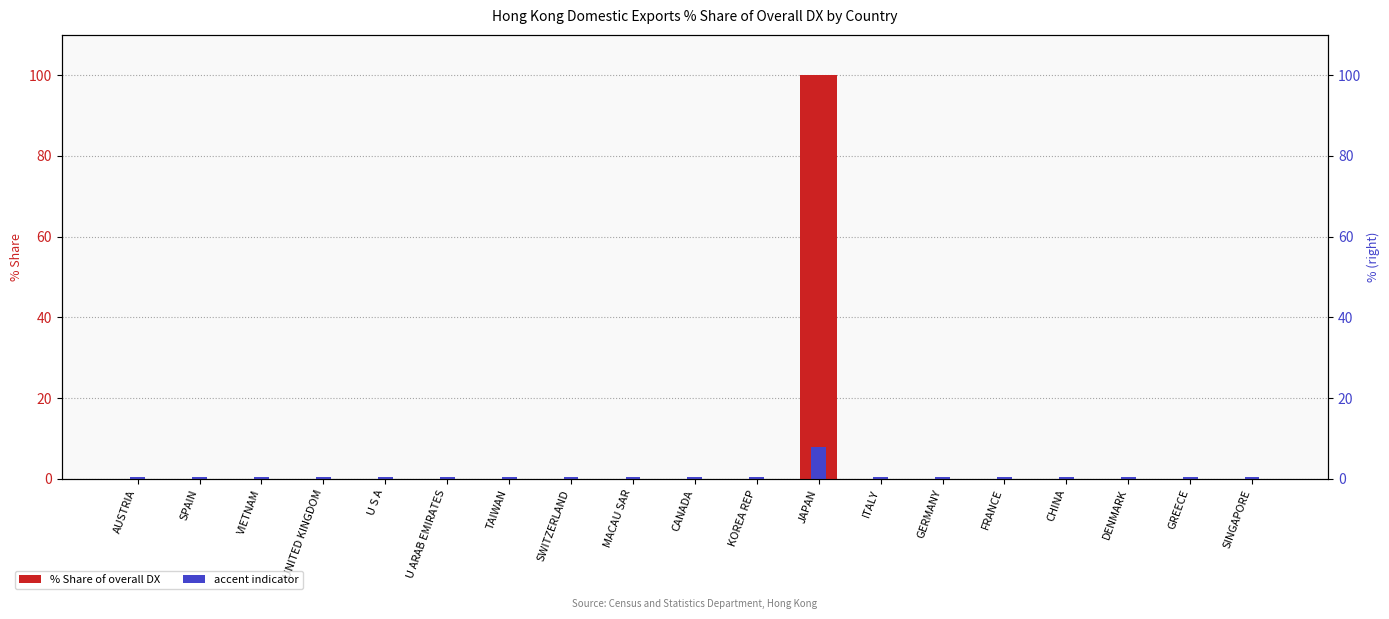

What position from the left is DENMARK?

17